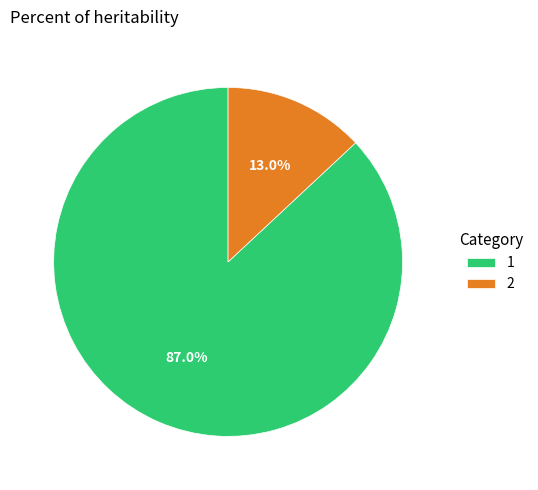

The 2 slice represents 13% of the pie. True or false?

True